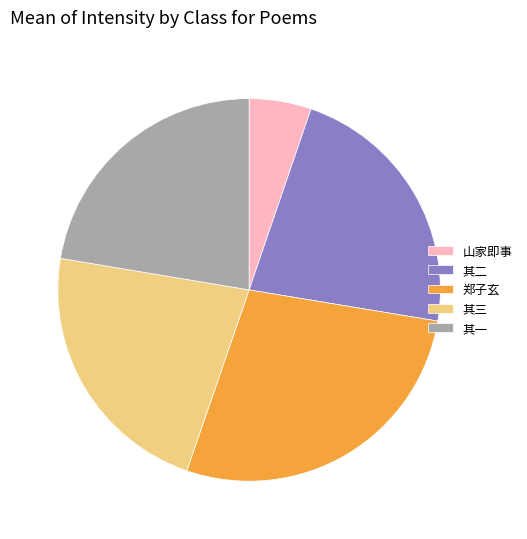

Combined, do 山家即事 and 其三 account for over 50%?

No